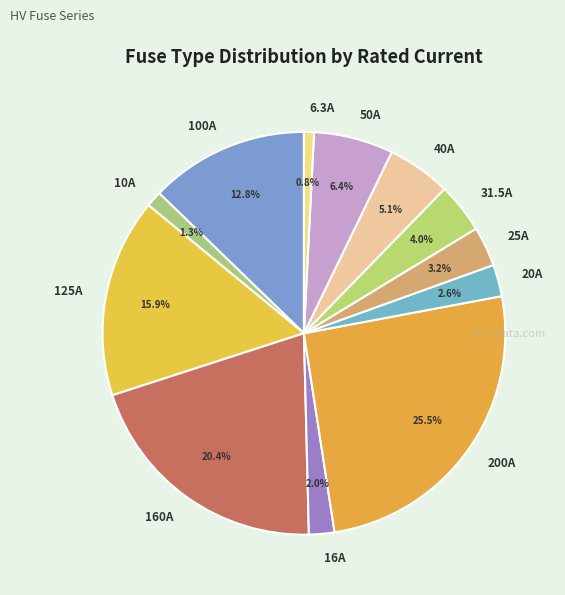

Which has a higher value, 50A or 25A?

50A